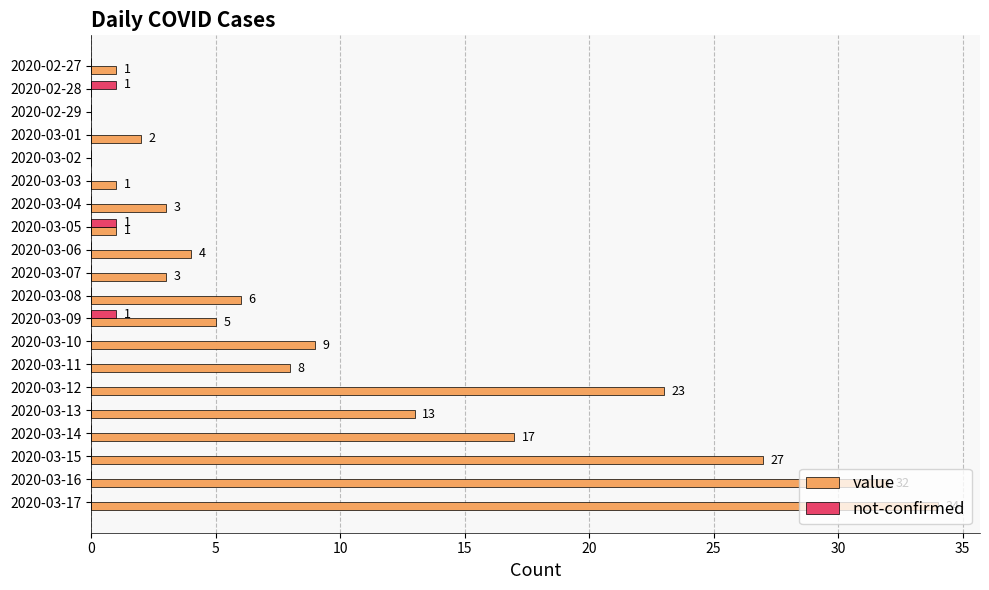

What is the maximum value shown in the chart?

34